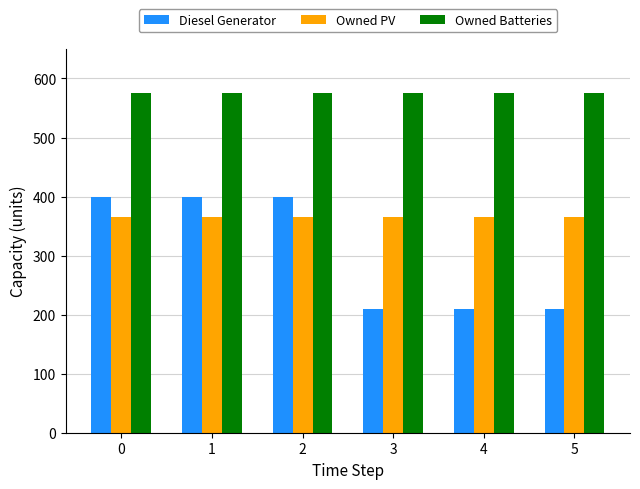

What is the sum of the Owned PV values at 5 and 4?

732